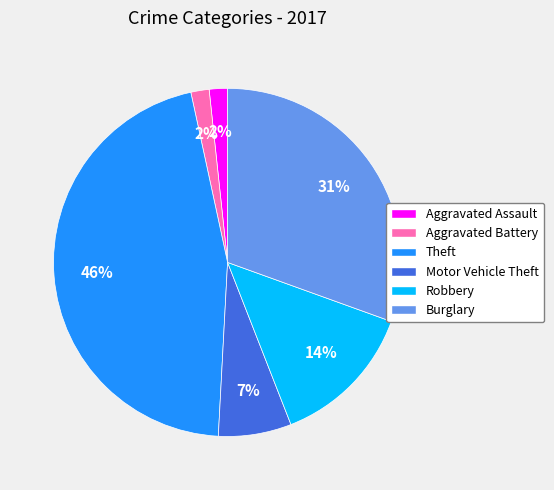

What is the largest slice in the pie chart?

Theft